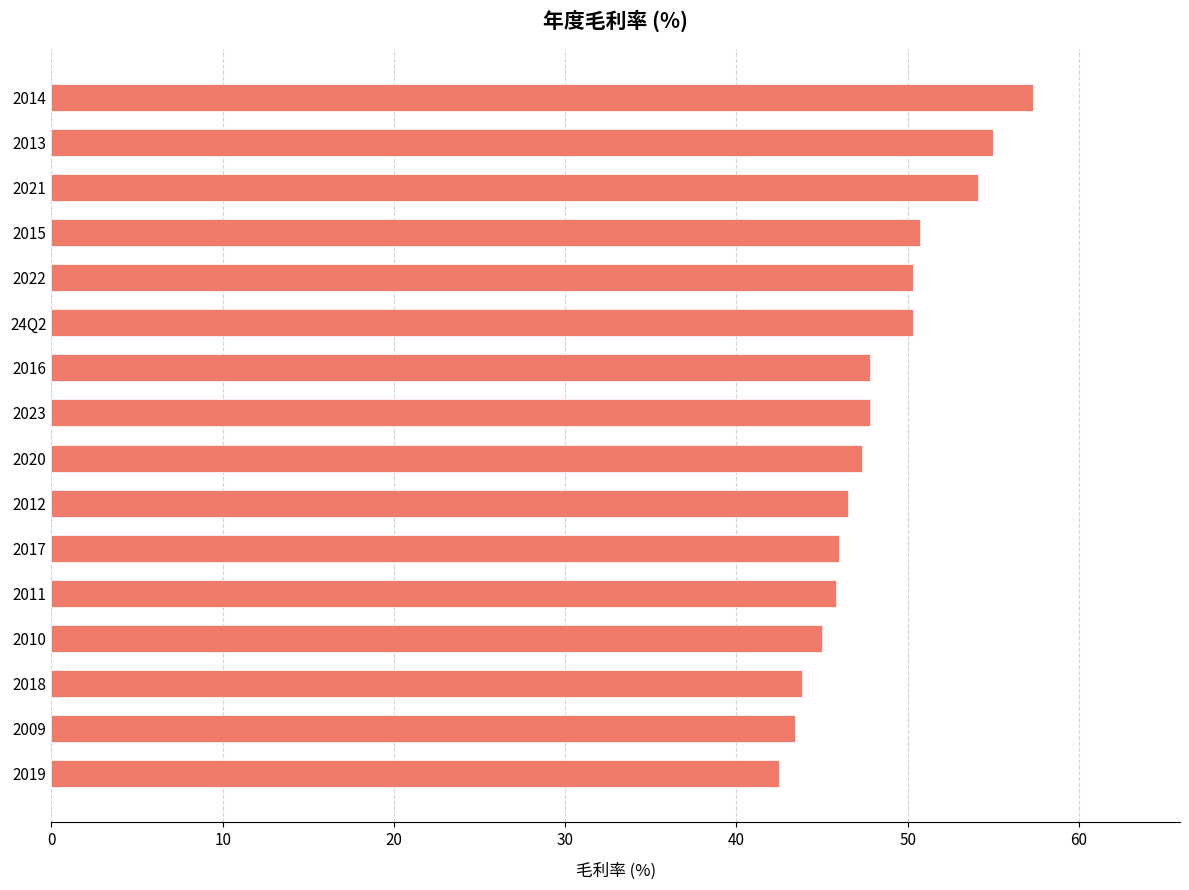

Read the value at 2018.

43.8